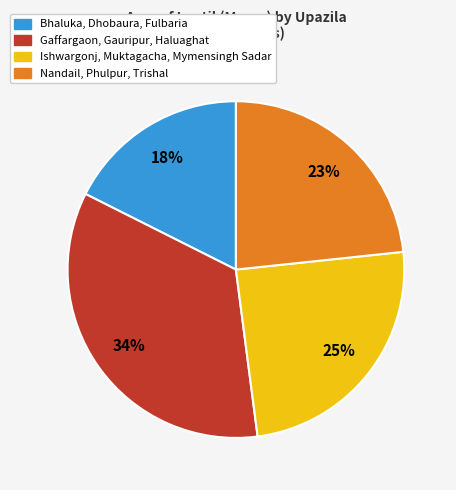

Is there any slice that represents more than half of the pie?

No